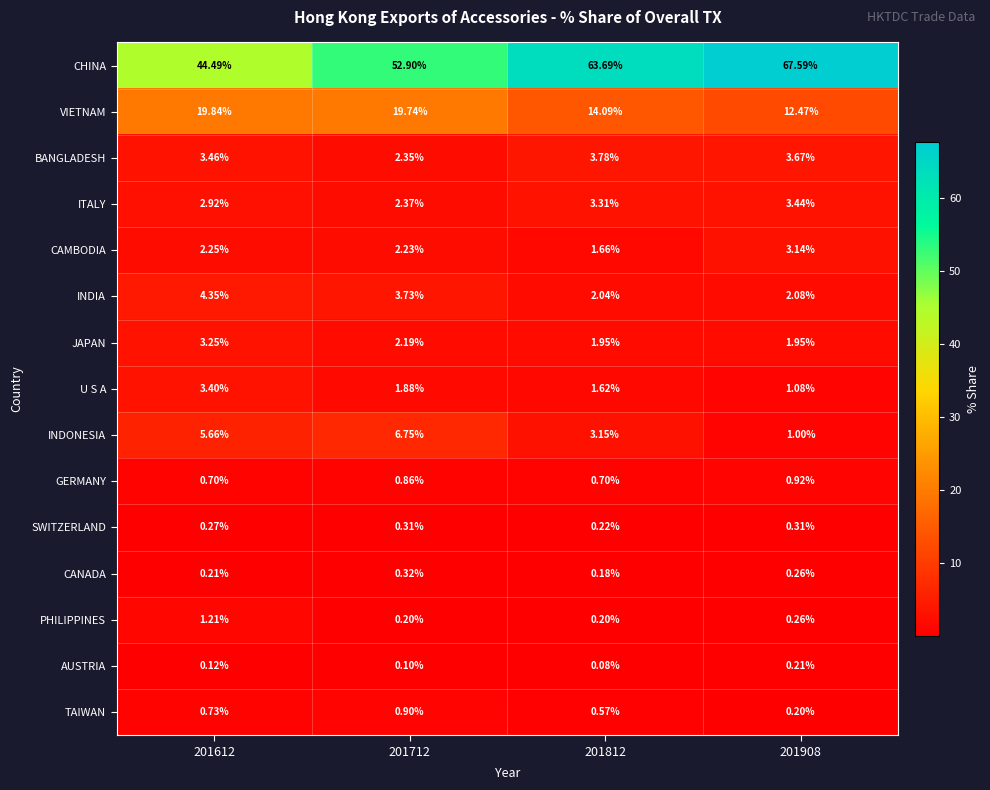

Which series has the largest total across all categories?

CHINA